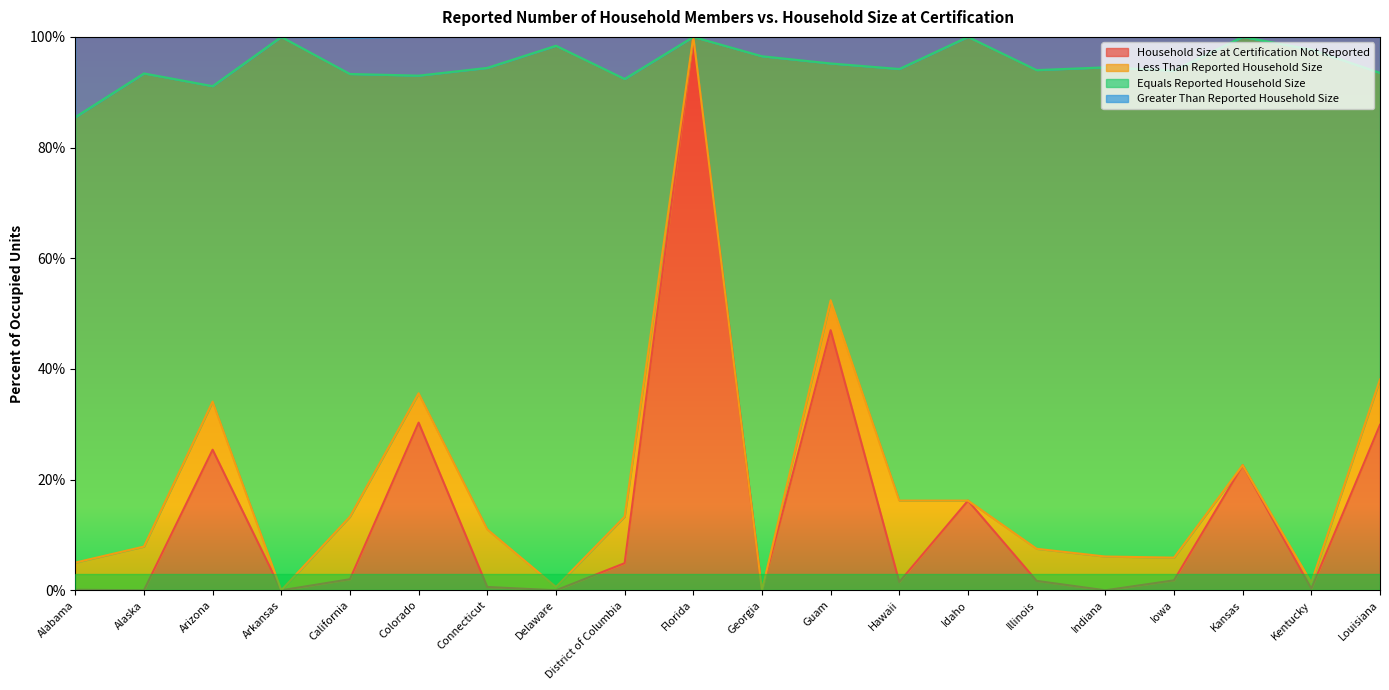

Which series has the widest spread of values?

Household Size at Certification Not Reported